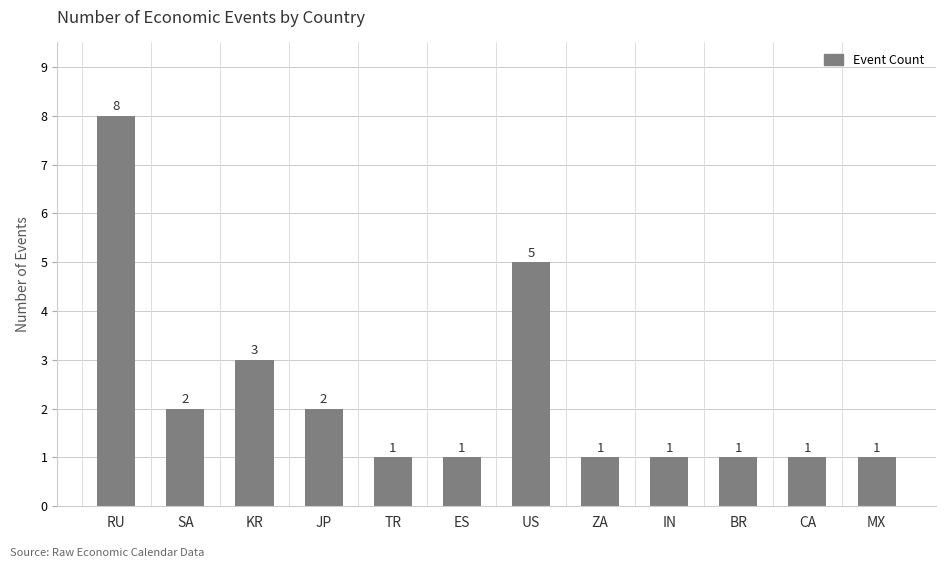

What is the sum of all values?

27